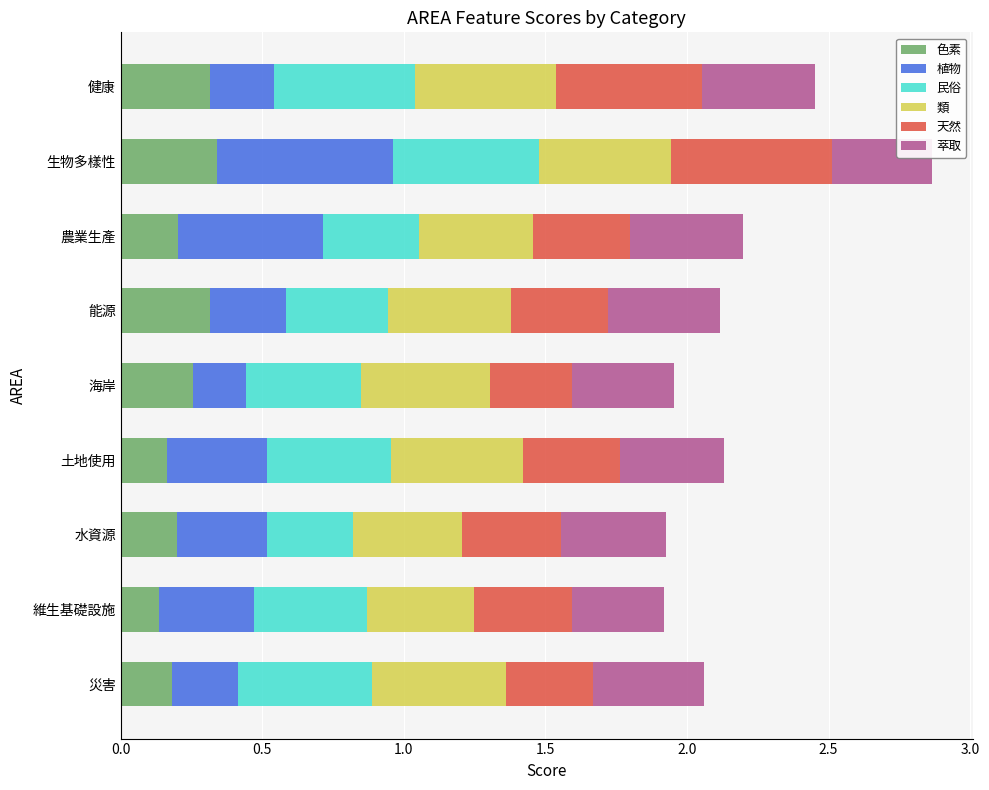

At which category is the sum across all series the highest?

生物多樣性